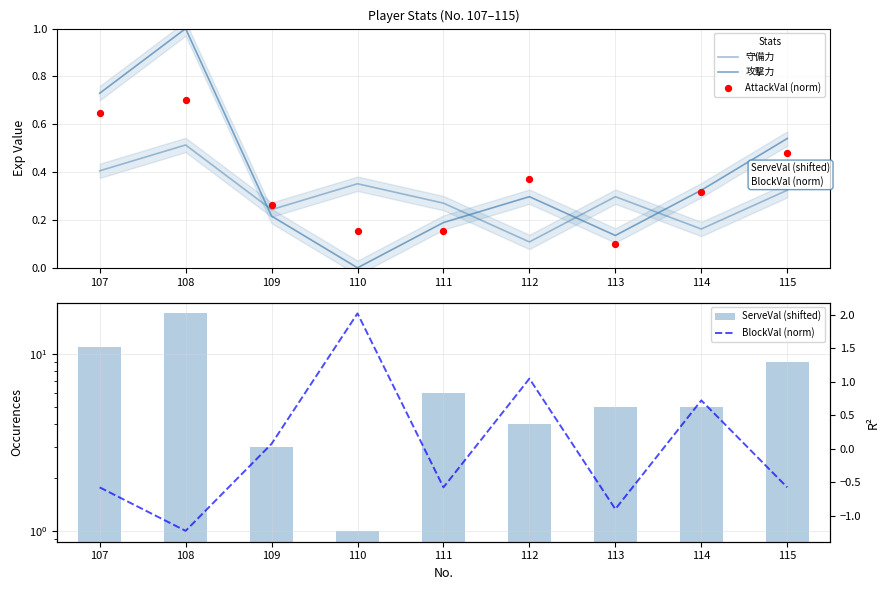

What is the total value across all series at 114?

6.5